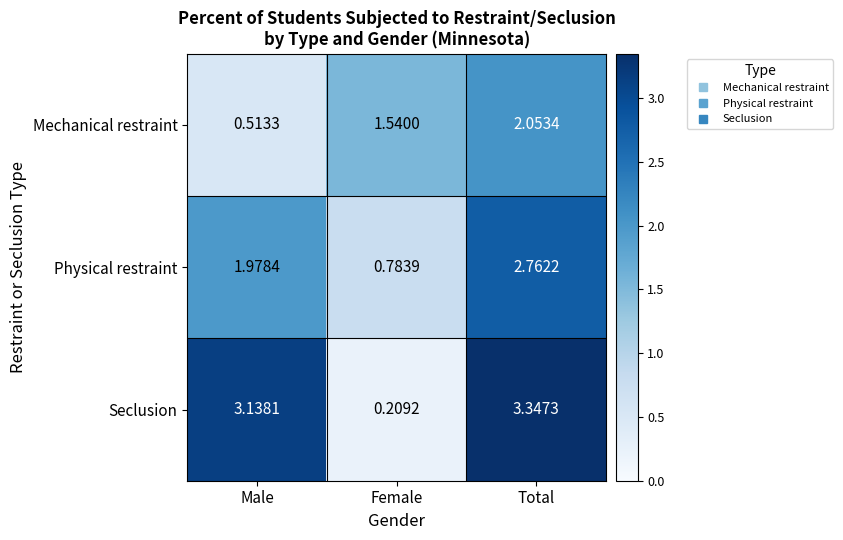

What is the difference between the highest and lowest values at Female?

1.3